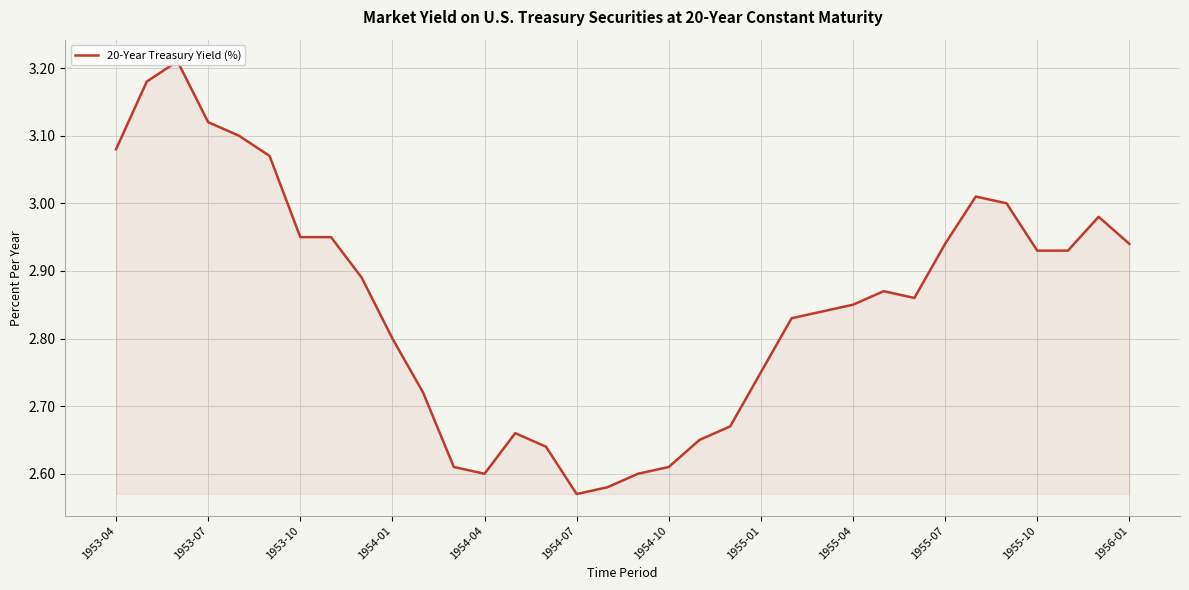

What is the difference between the maximum and second lowest values?

0.6